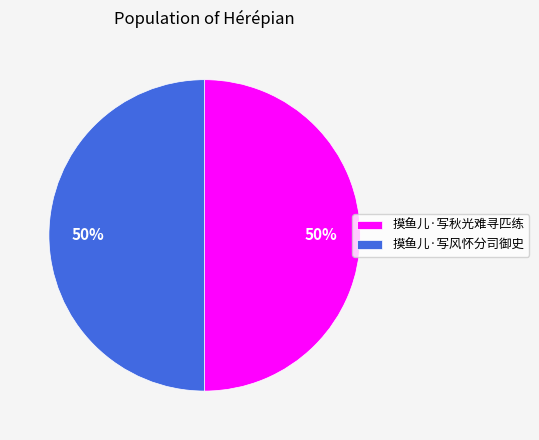

To the nearest percent, what is the average slice percentage?

50%